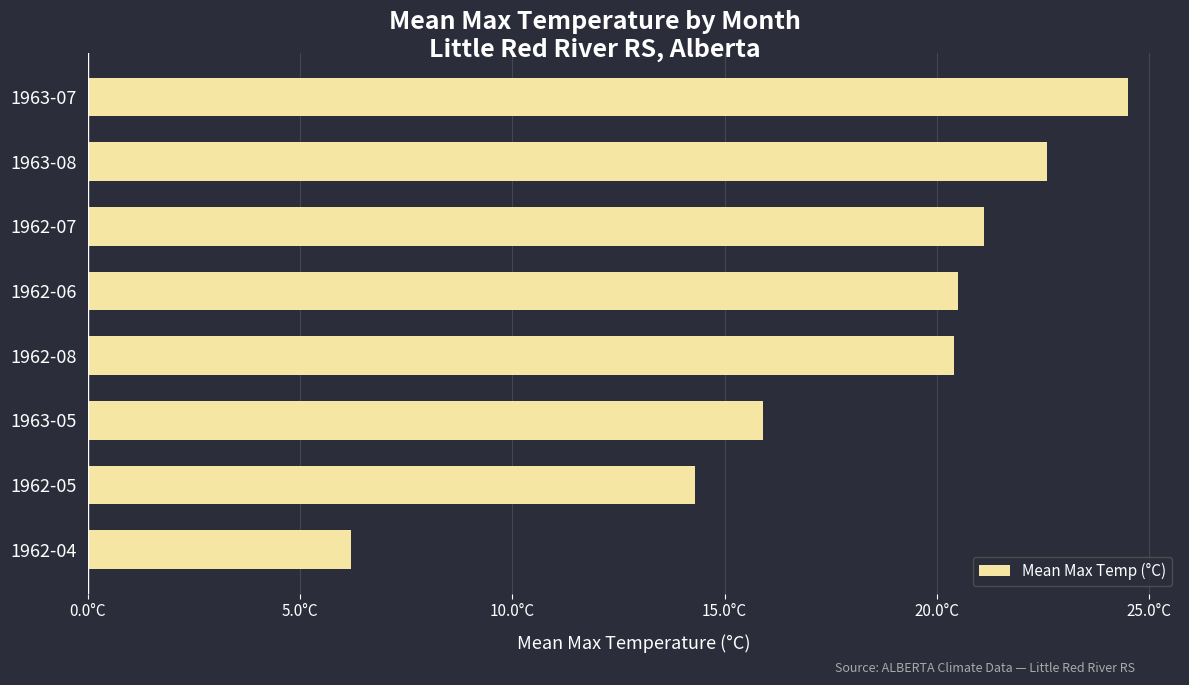

Are the bars horizontal?

Yes